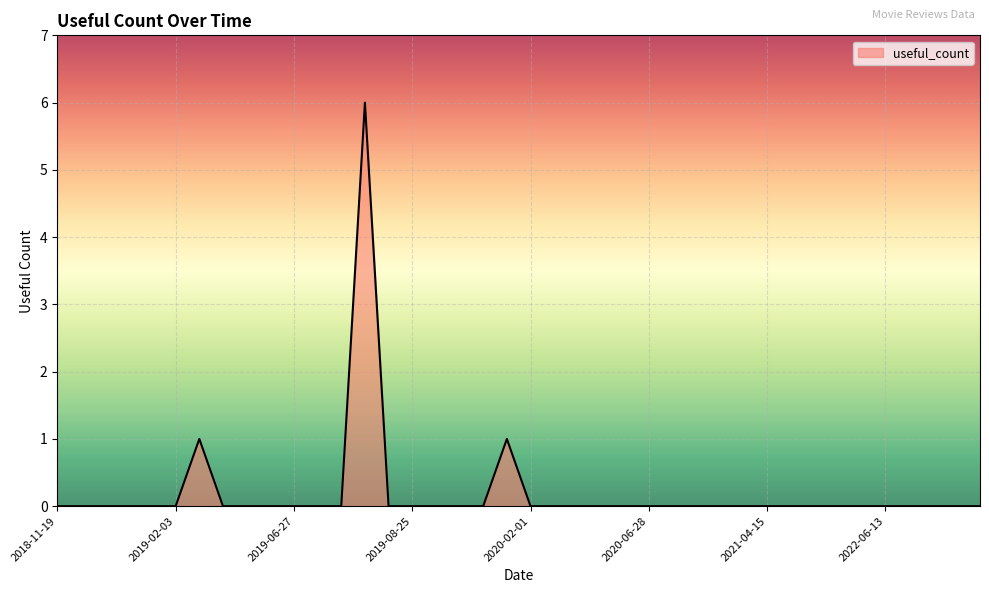

True or false: there are more than 0 points higher than both neighbors.

True